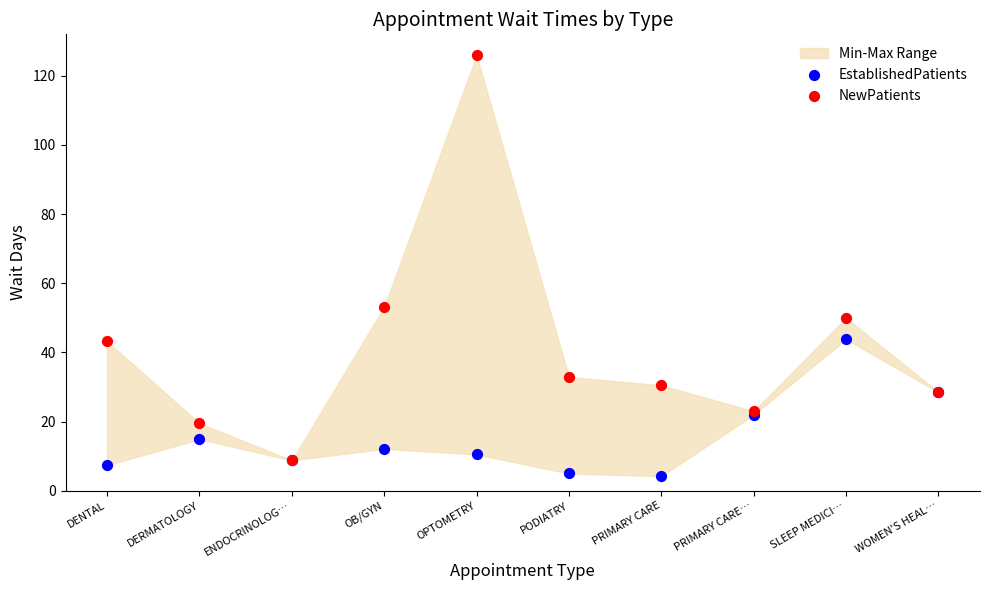

In the NewPatients series, what Y value is closest to 67?

53.2